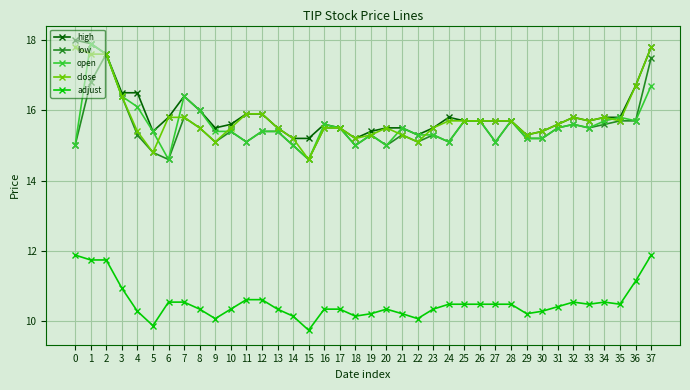

Read the high value at 8.

16.0